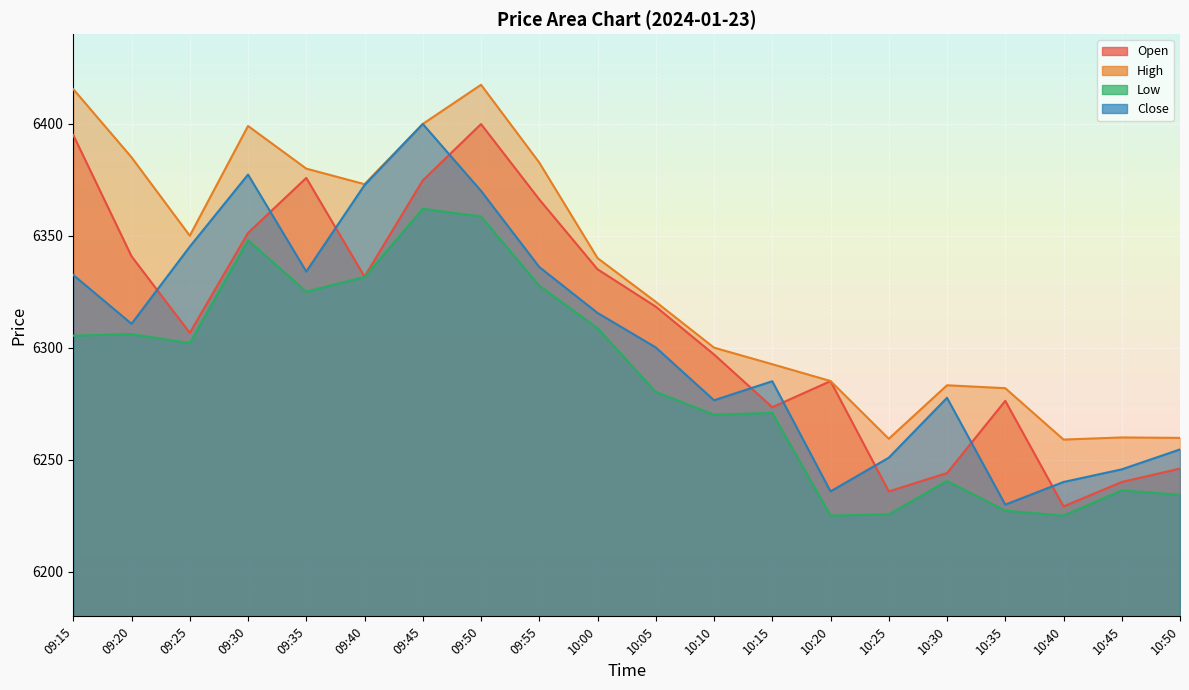

What value does the Close series have at 10:30?

6277.6